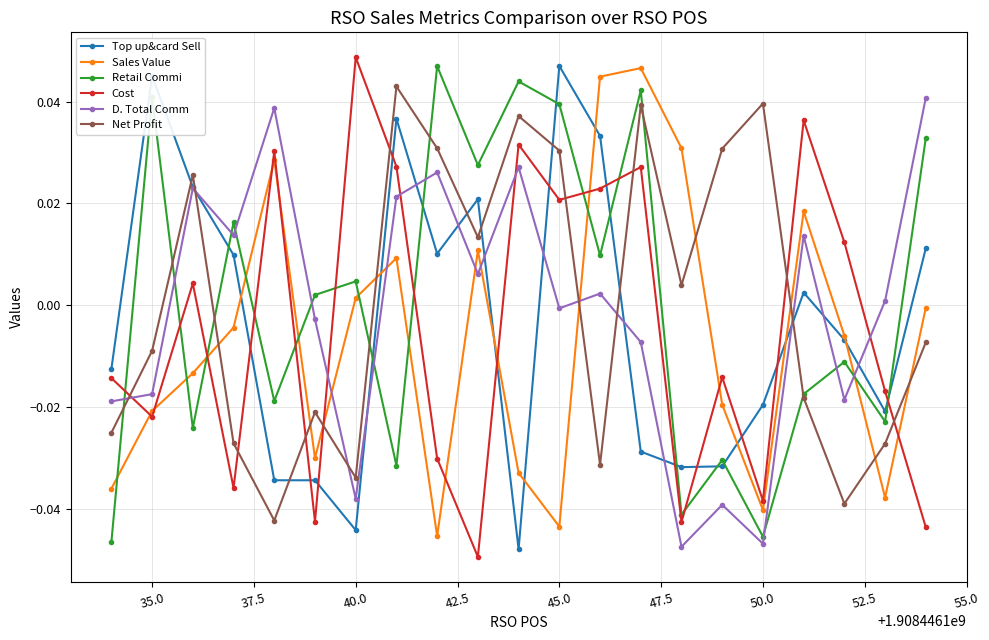

How many data points does each series have?

21